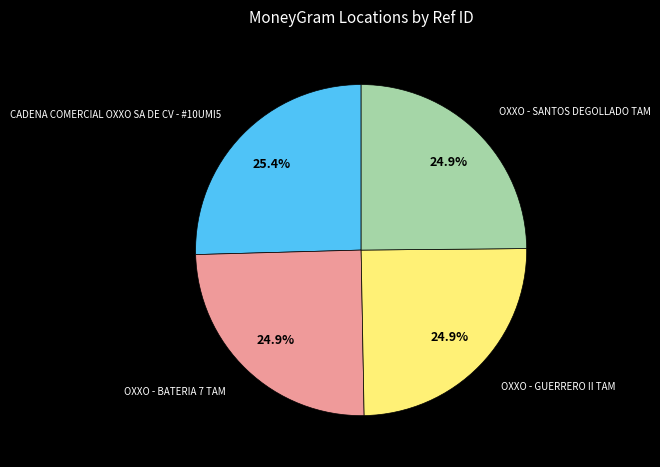

Is there a majority slice in this chart?

No